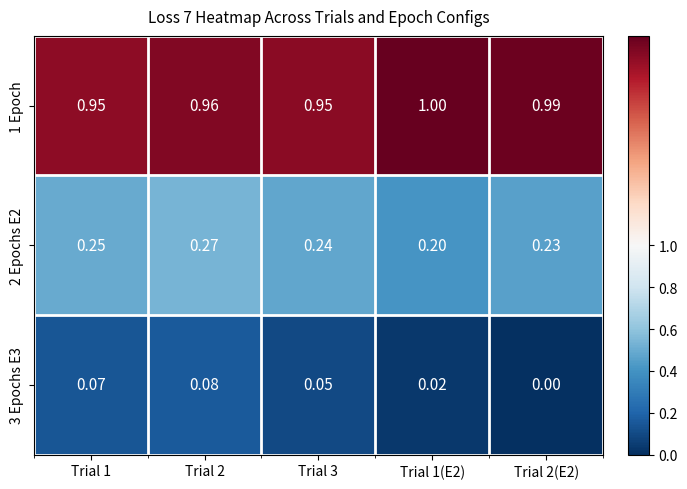

Is the value of 1 Epoch at Trial 3 greater than the value of 2 Epochs E2 at Trial 2(E2)?

Yes